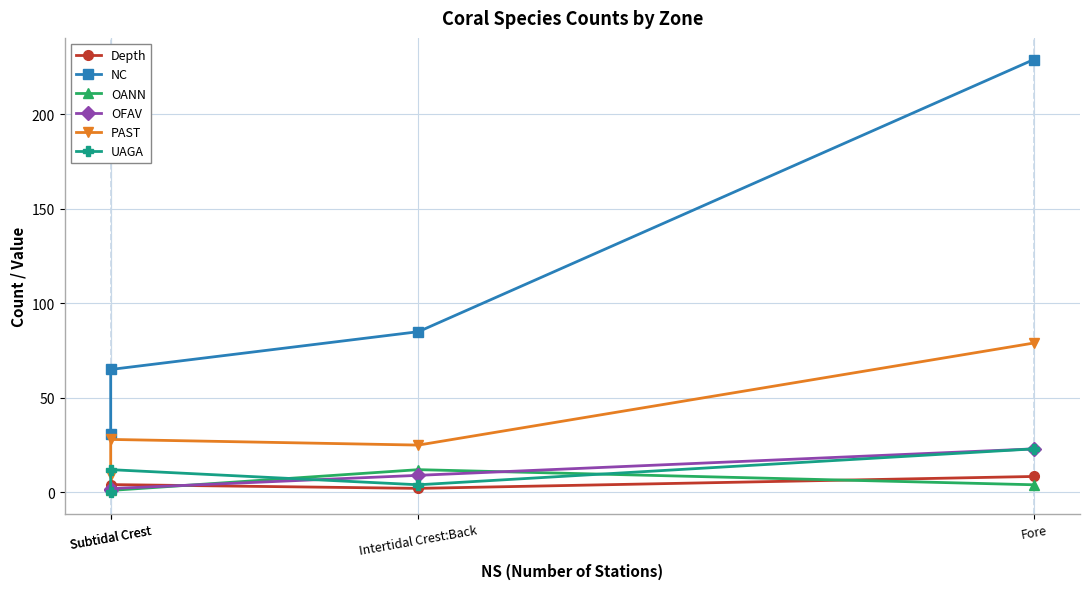

What are all the series names shown in the legend?

Depth, NC, OANN, OFAV, PAST, UAGA